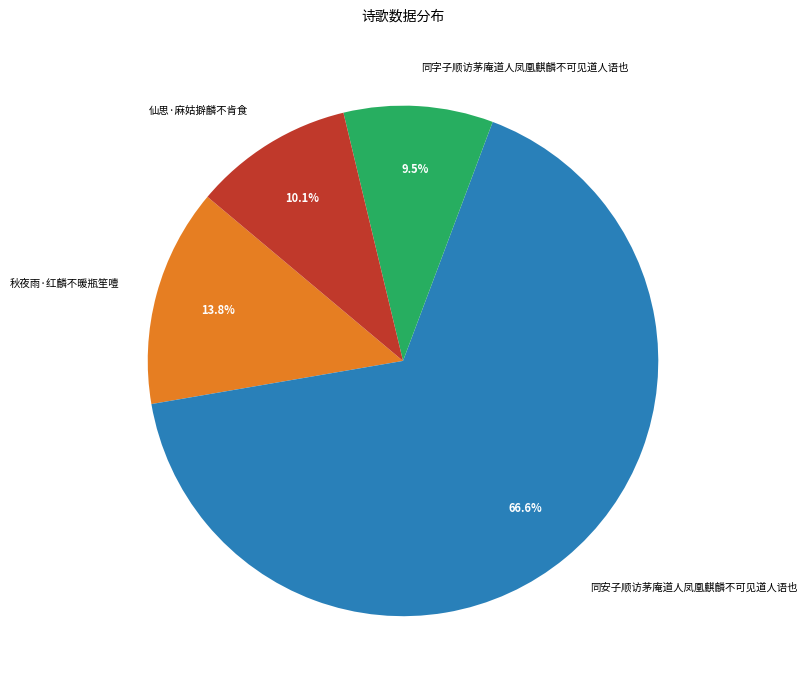

Is there a majority slice in this chart?

Yes